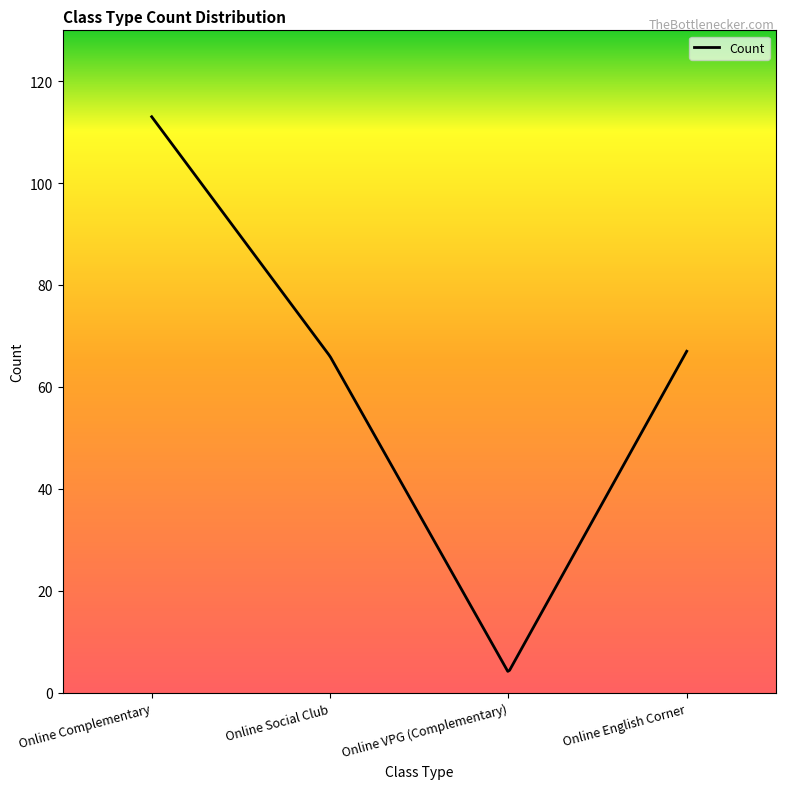

What is the smallest value displayed?

4.2